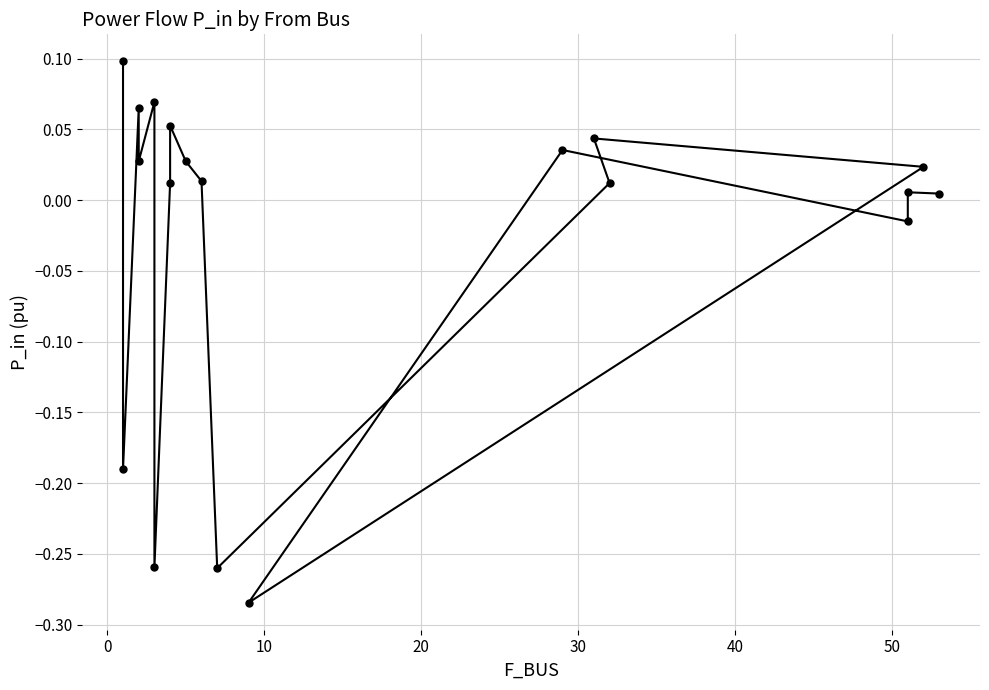

How many interior local peaks (higher than both neighbors) does the data have?

6